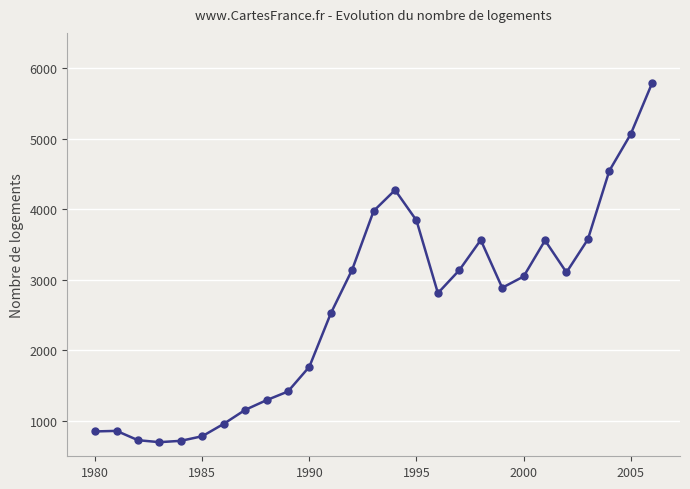

What is the difference between the maximum and minimum values?

5090